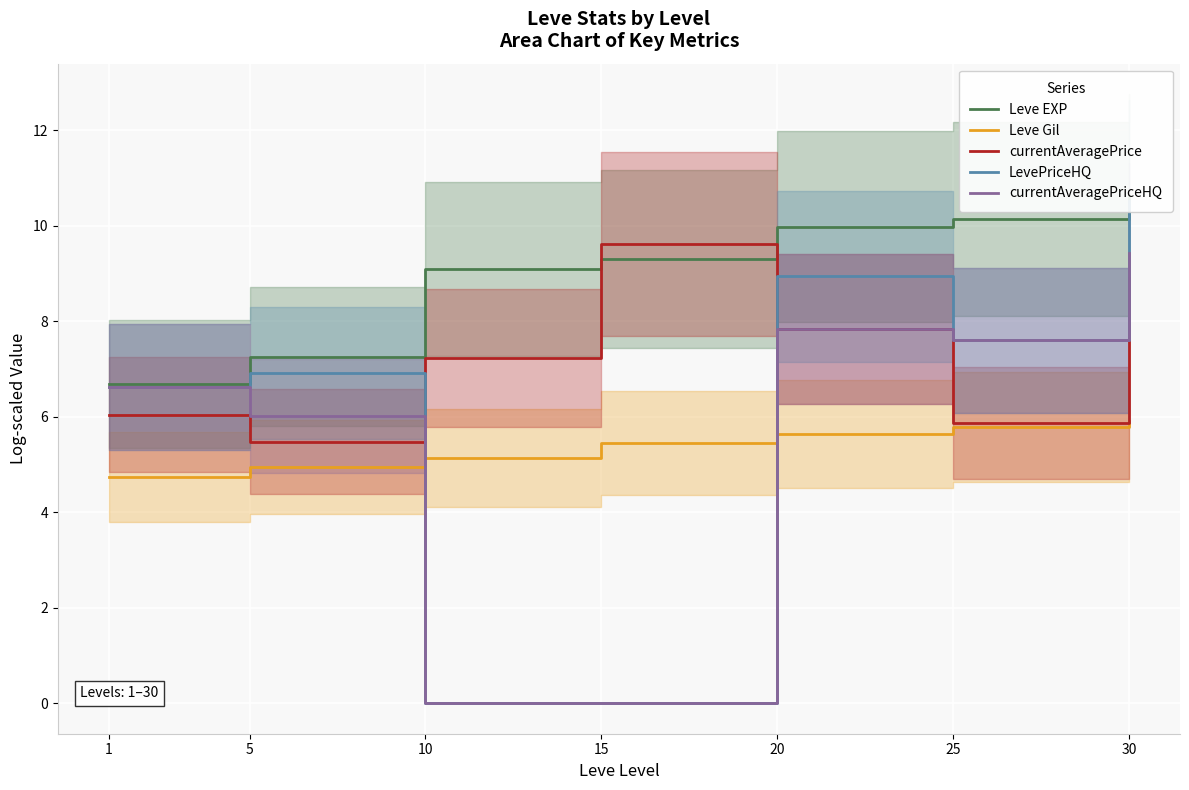

The value of currentAveragePriceHQ at 25 is 7.6. True or false?

True